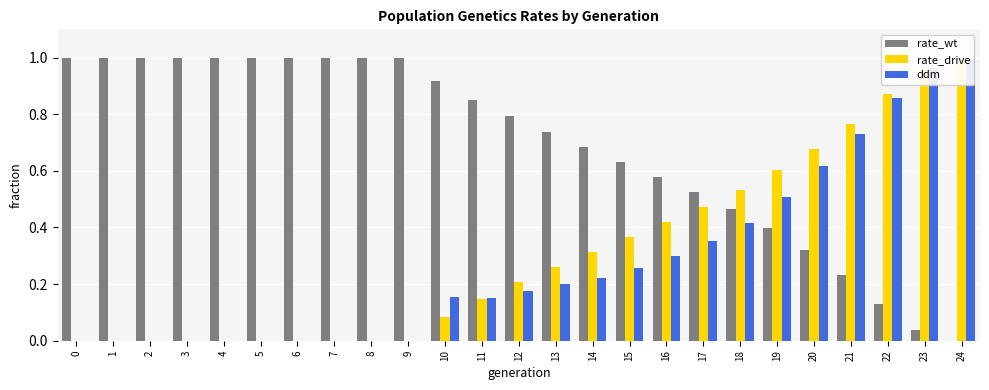

Reading left to right, extract all data points from this chart.

rate_wt: 1.0	1.0	1.0	1.0	1.0	1.0	1.0	1.0	1.0	1.0	0.9	0.9	0.8	0.7	0.7	0.6	0.6	0.5	0.5	0.4	0.3	0.2	0.1	0.0	0.0
rate_drive: 0.0	0.0	0.0	0.0	0.0	0.0	0.0	0.0	0.0	0.0	0.1	0.1	0.2	0.3	0.3	0.4	0.4	0.5	0.5	0.6	0.7	0.8	0.9	1.0	1.0
ddm: 0.0	0.0	0.0	0.0	0.0	0.0	0.0	0.0	0.0	0.0	0.2	0.2	0.2	0.2	0.2	0.3	0.3	0.4	0.4	0.5	0.6	0.7	0.9	1.0	1.0